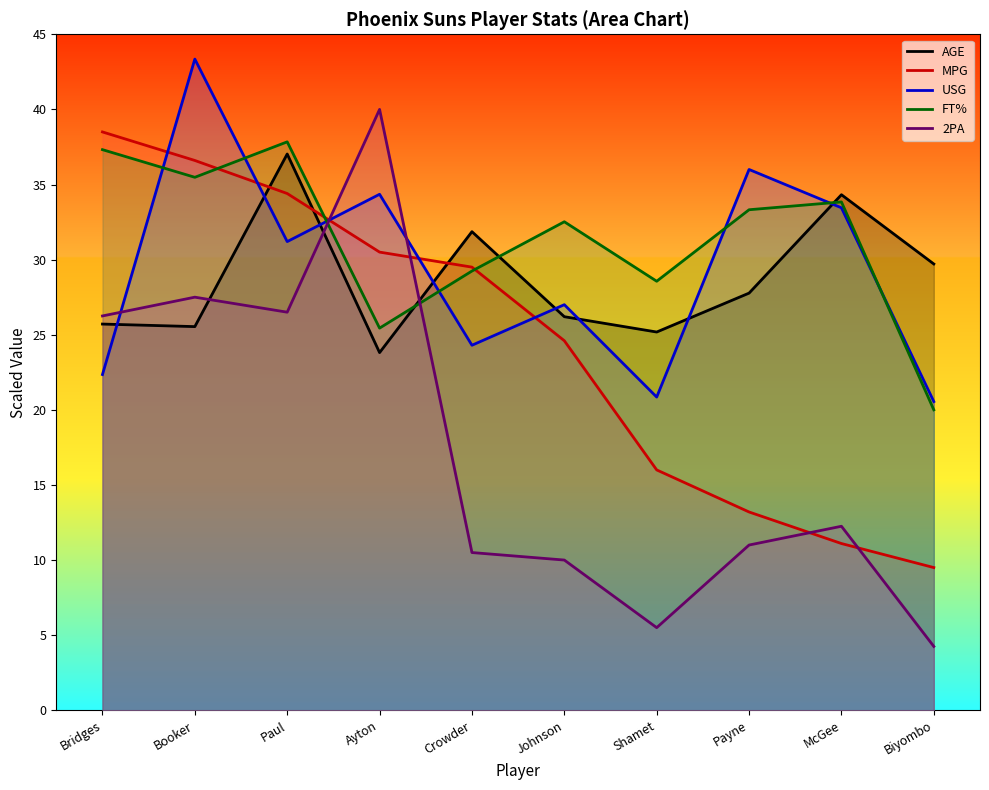

True or false: USG has more than 2 points higher than both neighbors.

True